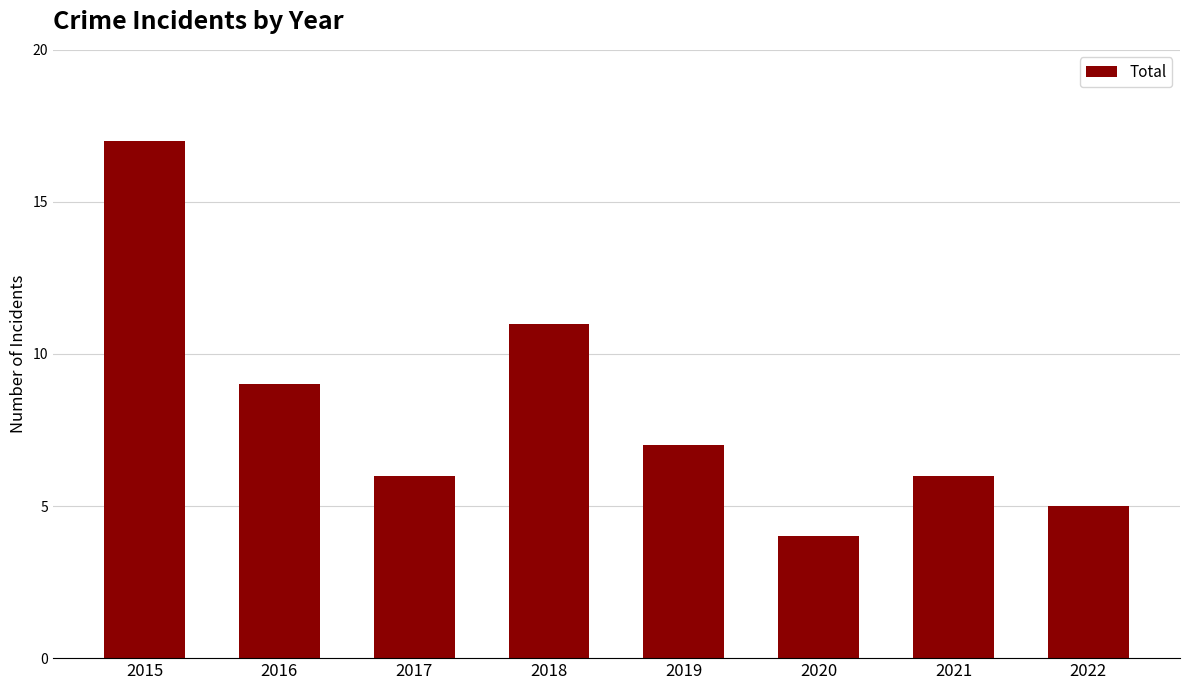

How many bars are there in total?

8